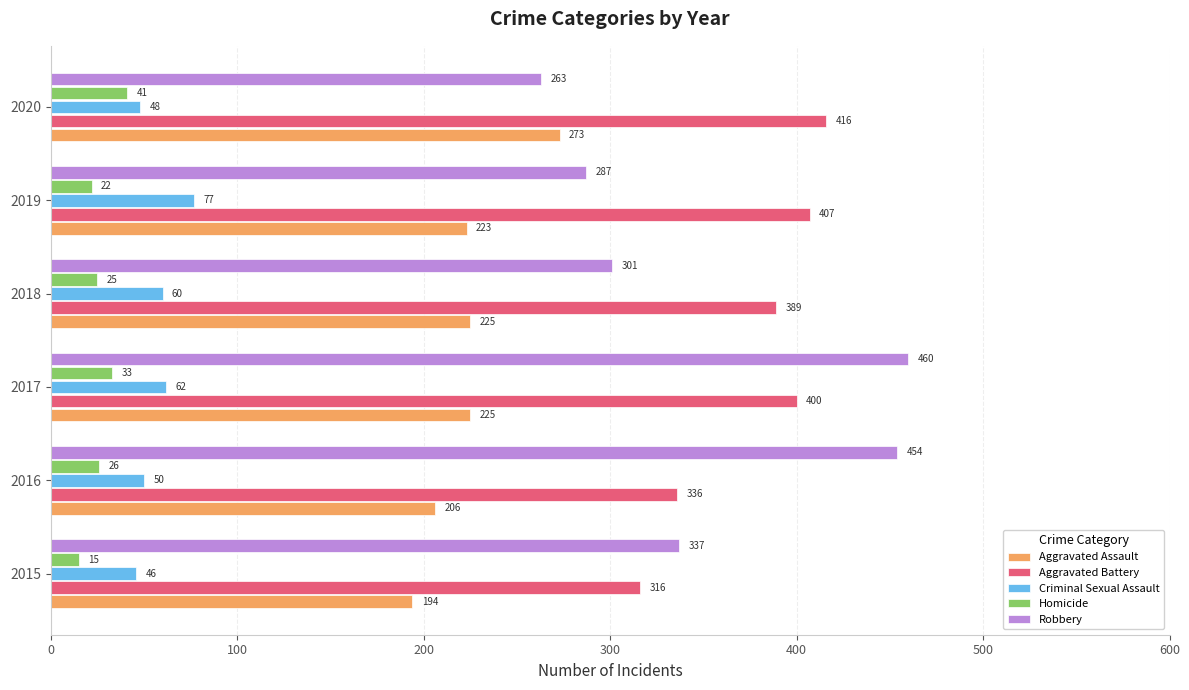

What is the difference between the Robbery values at 2017 and 2016?

6